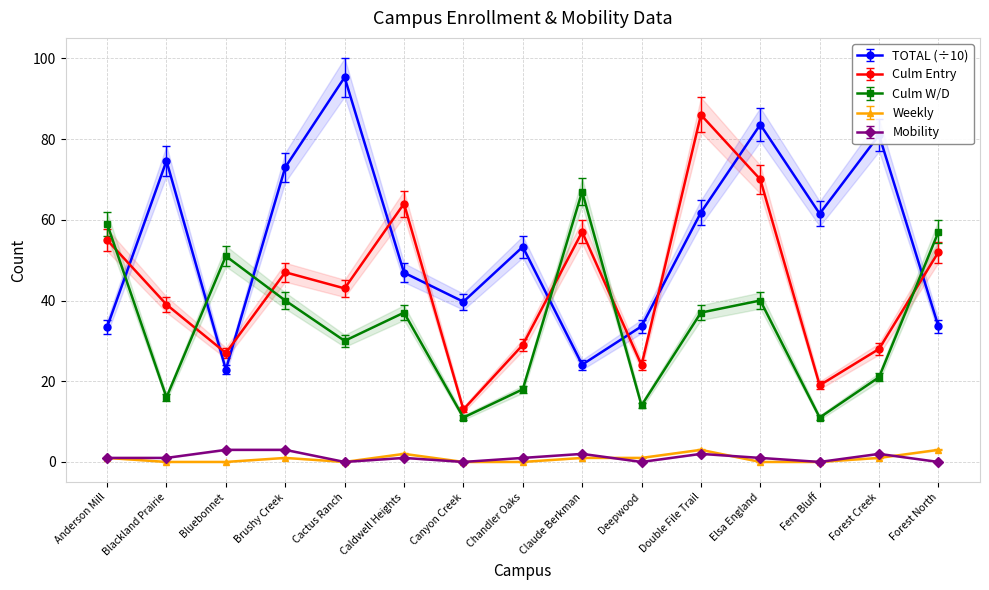

Reading left to right, extract all data points from this chart.

TOTAL: 33.4	74.6	22.9	73.0	95.3	46.9	39.7	53.3	24.1	33.6	61.8	83.6	61.5	81.0	33.6
Culm Entry: 55.0	39.0	27.0	47.0	43.0	64.0	13.0	29.0	57.0	24.0	86.0	70.0	19.0	28.0	52.0
Culm W/D: 59.0	16.0	51.0	40.0	30.0	37.0	11.0	18.0	67.0	14.0	37.0	40.0	11.0	21.0	57.0
Weekly: 1.0	0.0	0.0	1.0	0.0	2.0	0.0	0.0	1.0	1.0	3.0	0.0	0.0	1.0	3.0
Mobility: 1.0	1.0	3.0	3.0	0.0	1.0	0.0	1.0	2.0	0.0	2.0	1.0	0.0	2.0	0.0